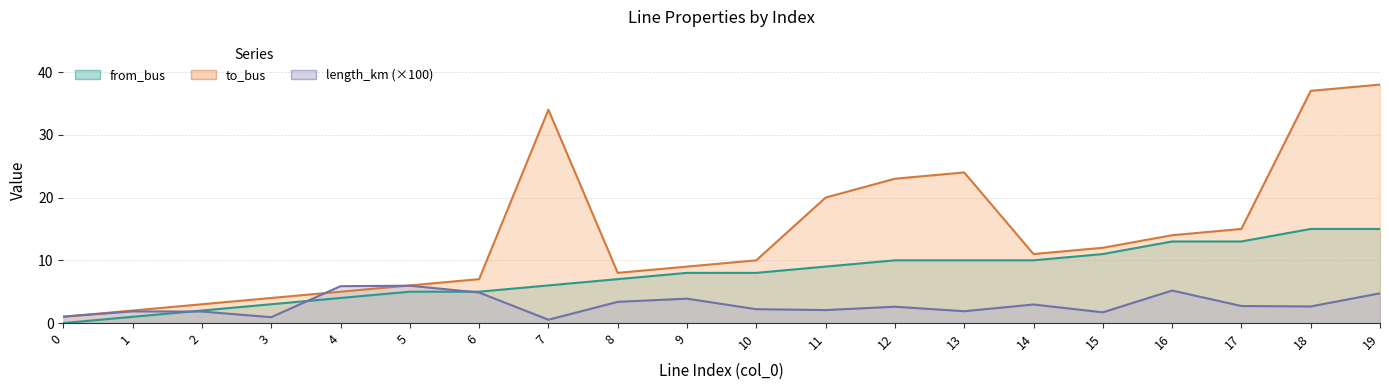

How many times do to_bus and length_km cross each other?

3